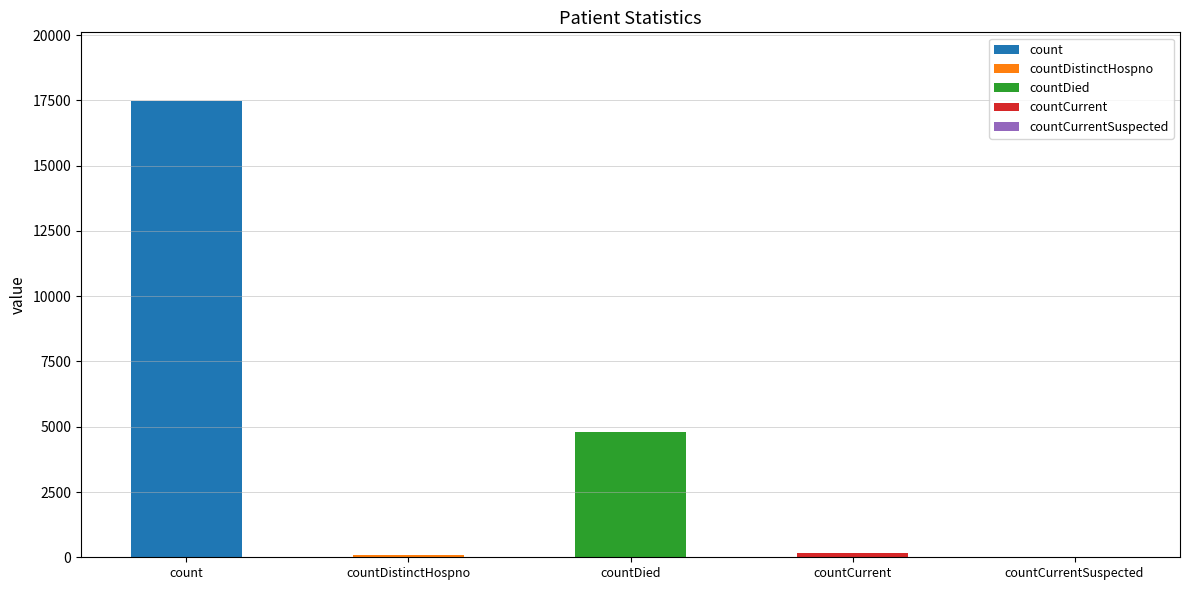

Are the bars horizontal?

No